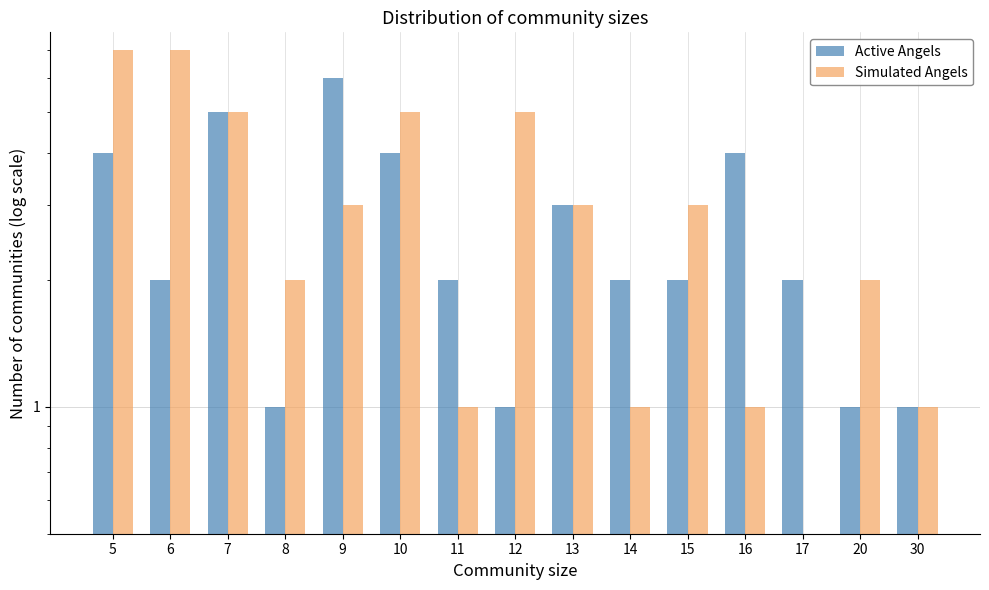

Between 30 and 6, which is larger?

6